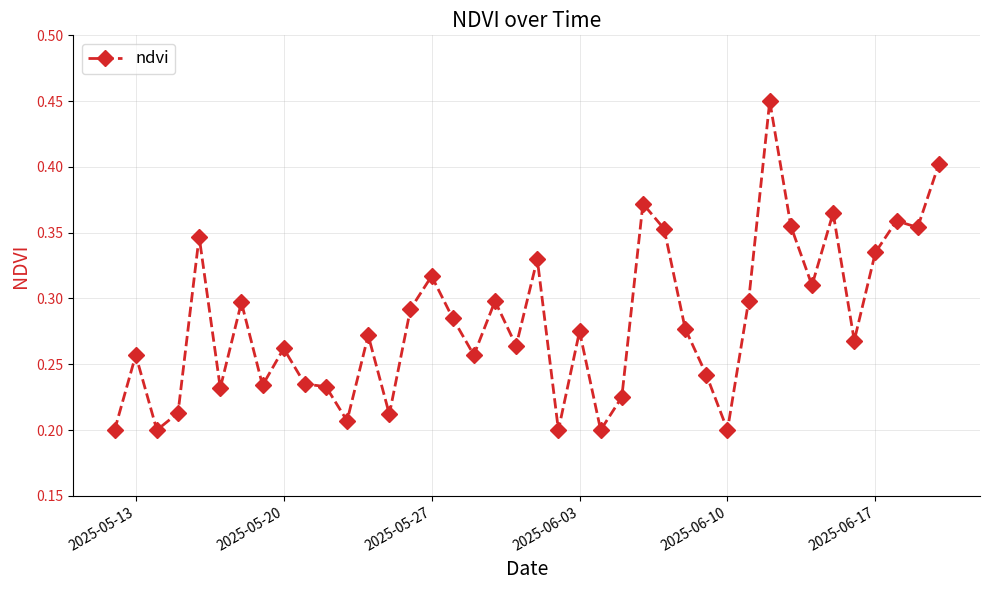

How many values are between 0 and 1?

40